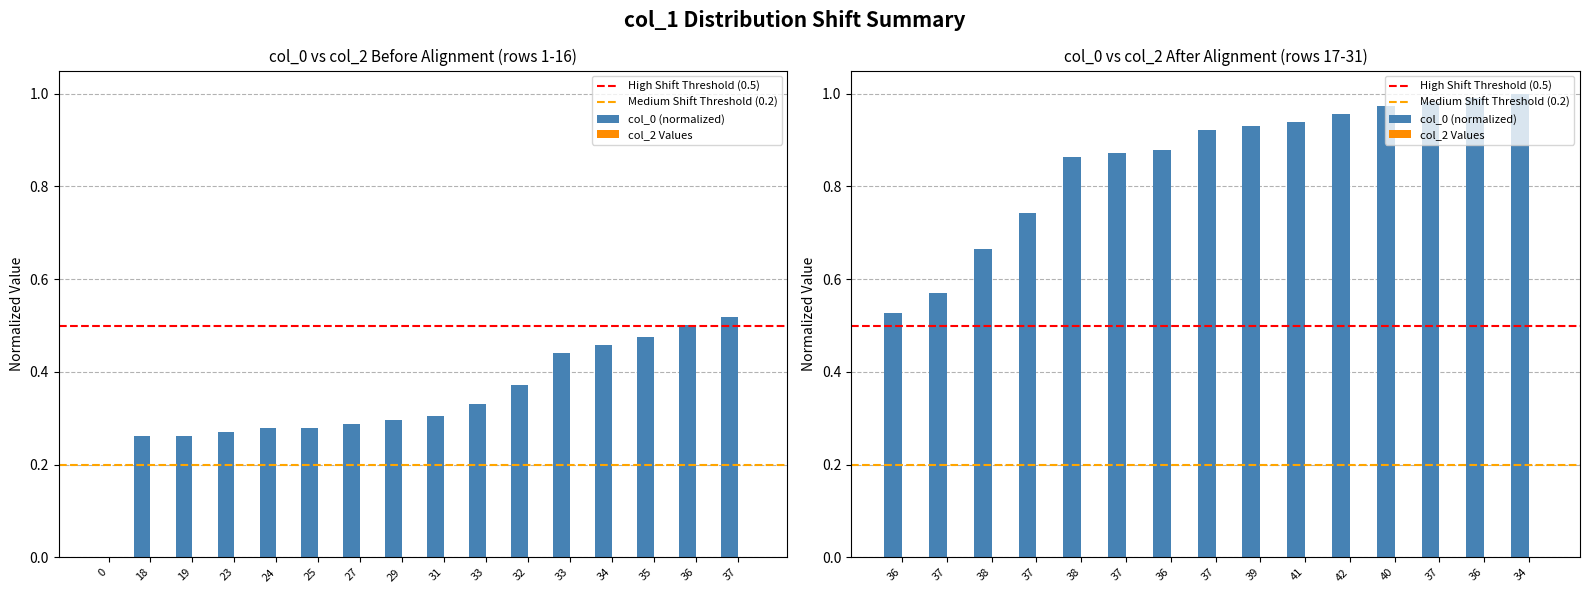

What is the difference between the second highest and minimum values?

0.5